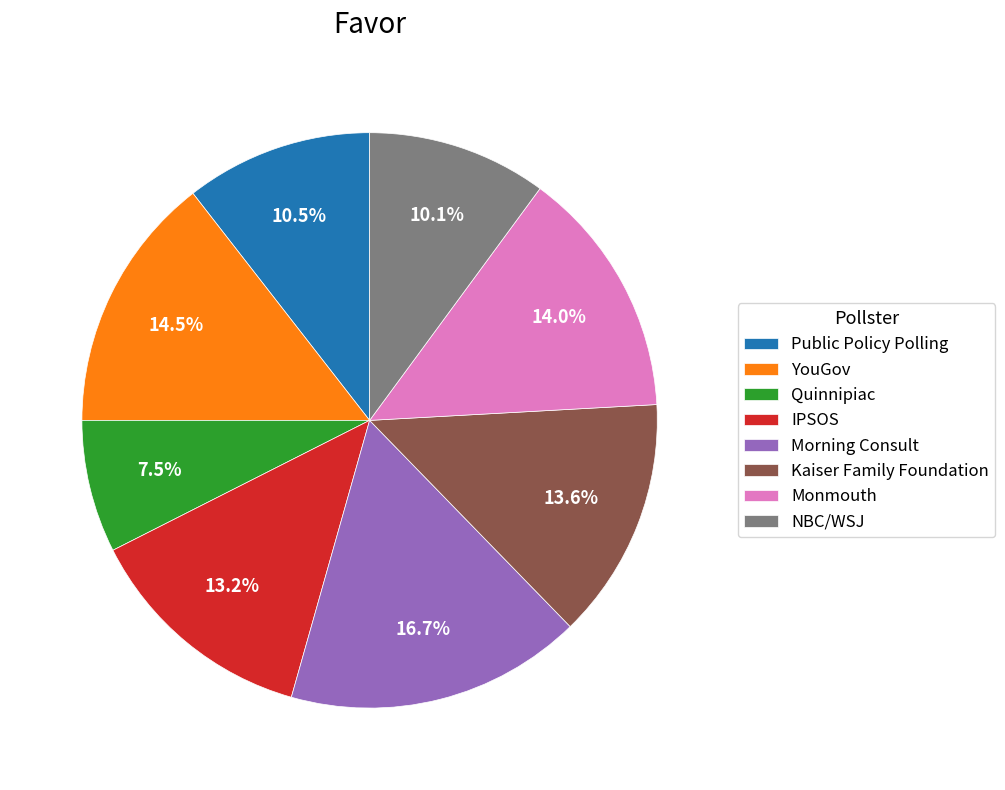

How many segments does this pie chart have?

8